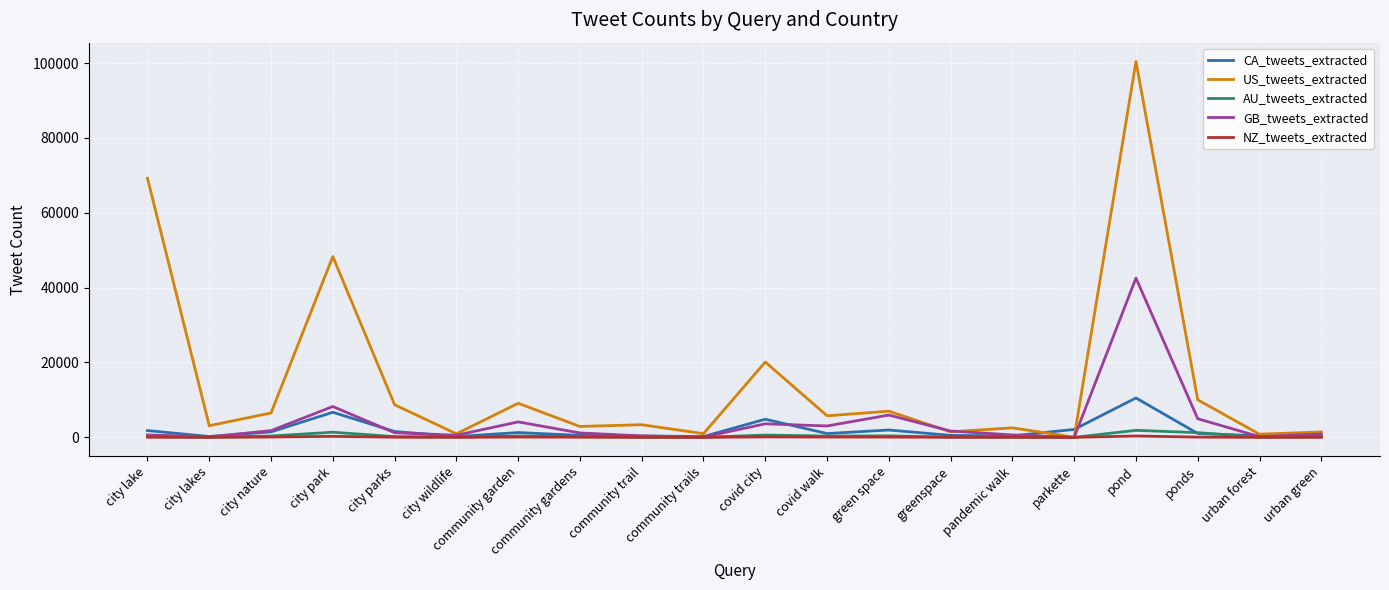

Which series has the largest total across all categories?

US_tweets_extracted